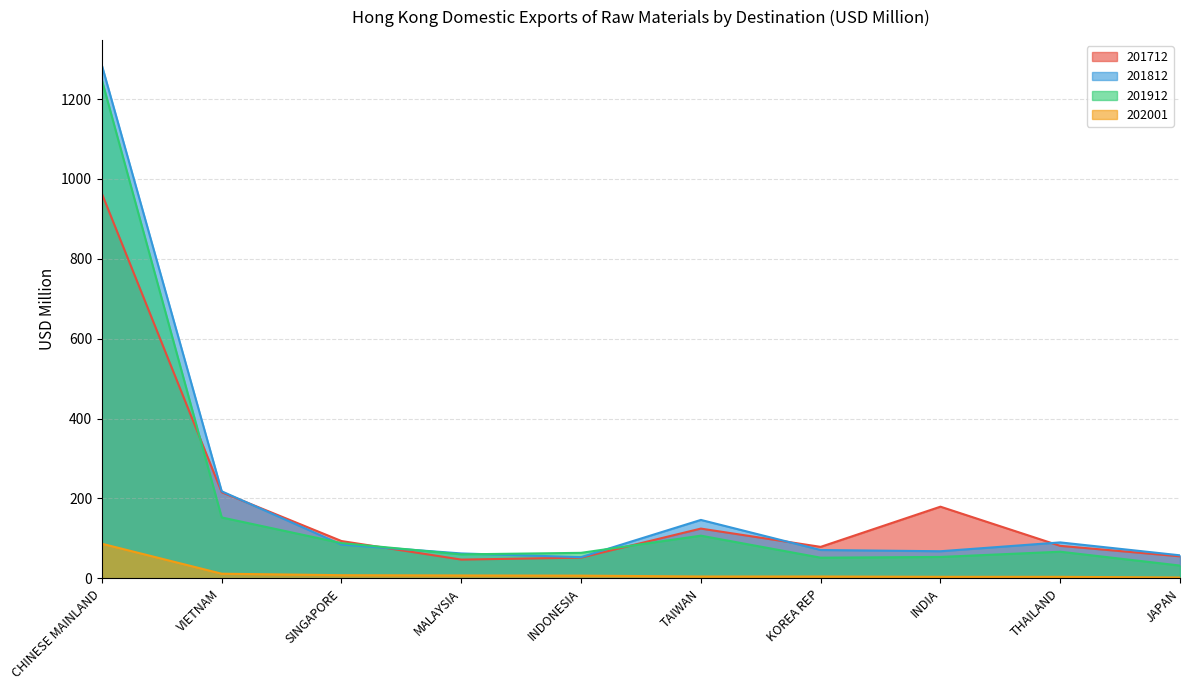

At how many categories does at least one series exceed 36?

10